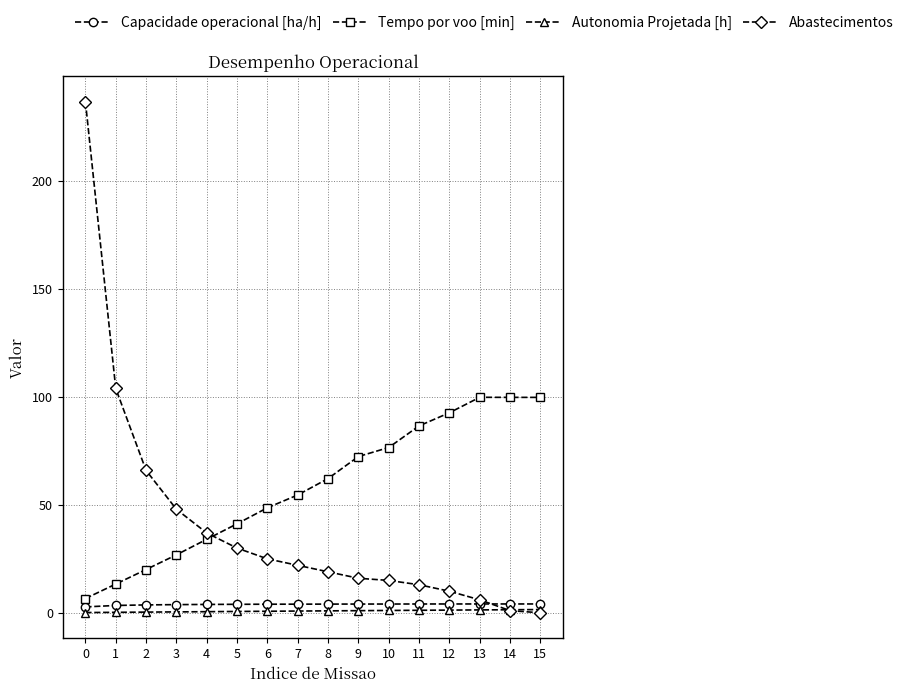

True or false: Abastecimentos has a value of 22.0 at 7.

True